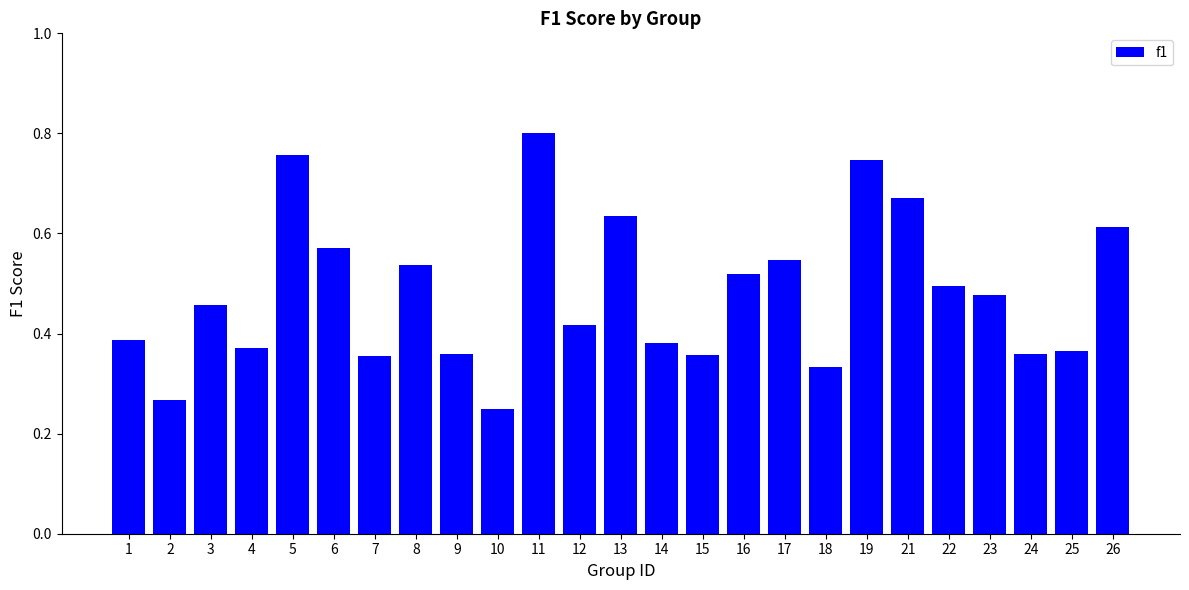

Which category has the highest value across all series?

11